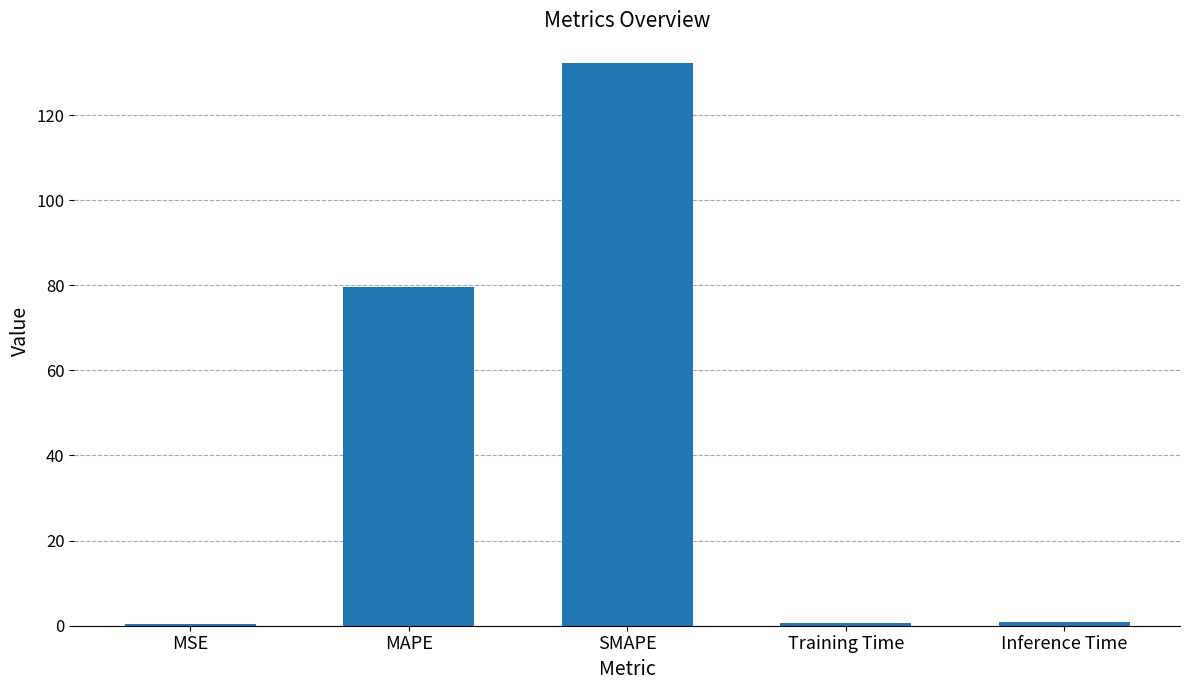

Which has a higher value, SMAPE or Training Time?

SMAPE